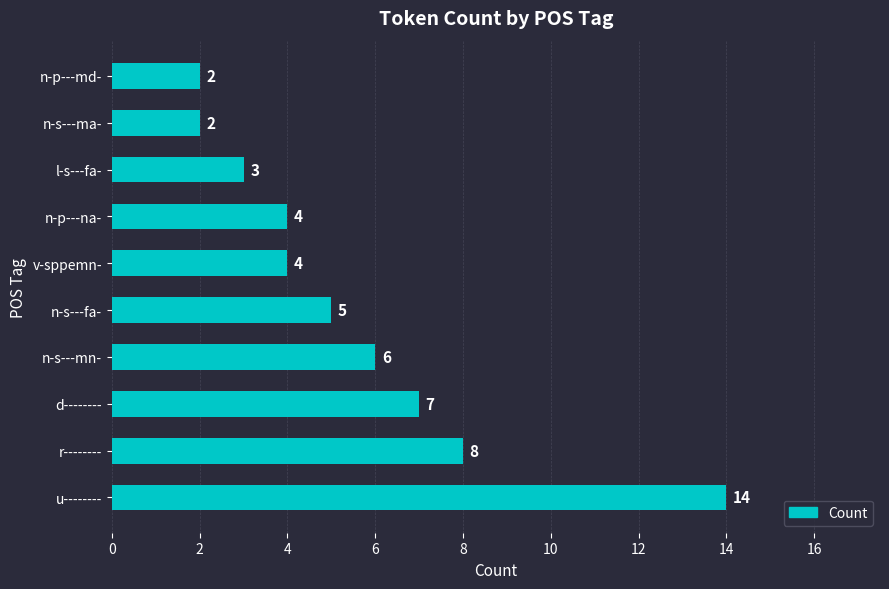

What is the approximate value at n-s---mn-?

6